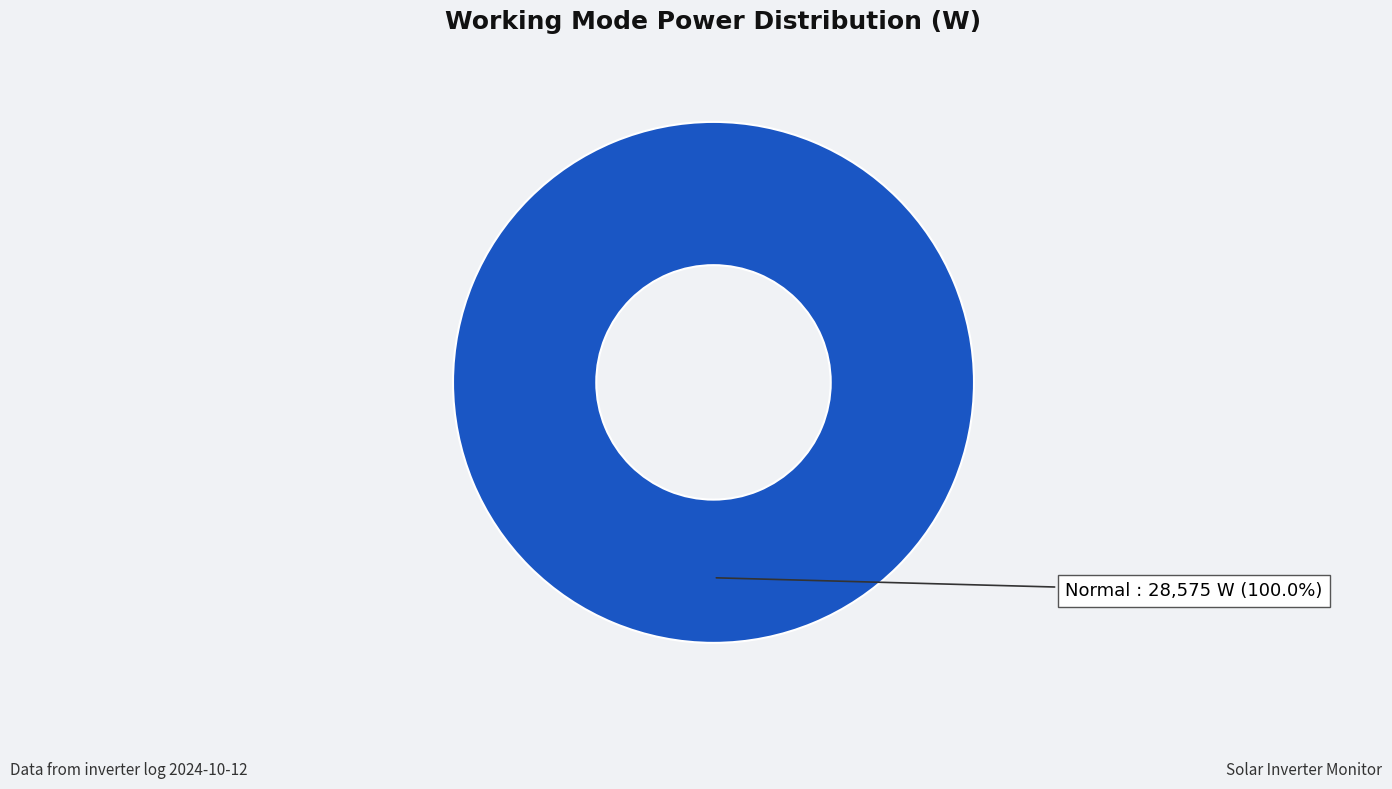

Which category accounts for the majority?

Normal